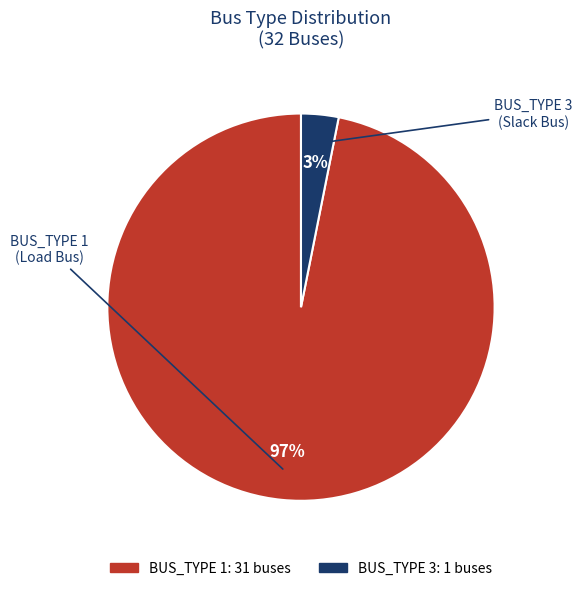

Is it true that BUS_TYPE 1 is 84% of the pie?

False